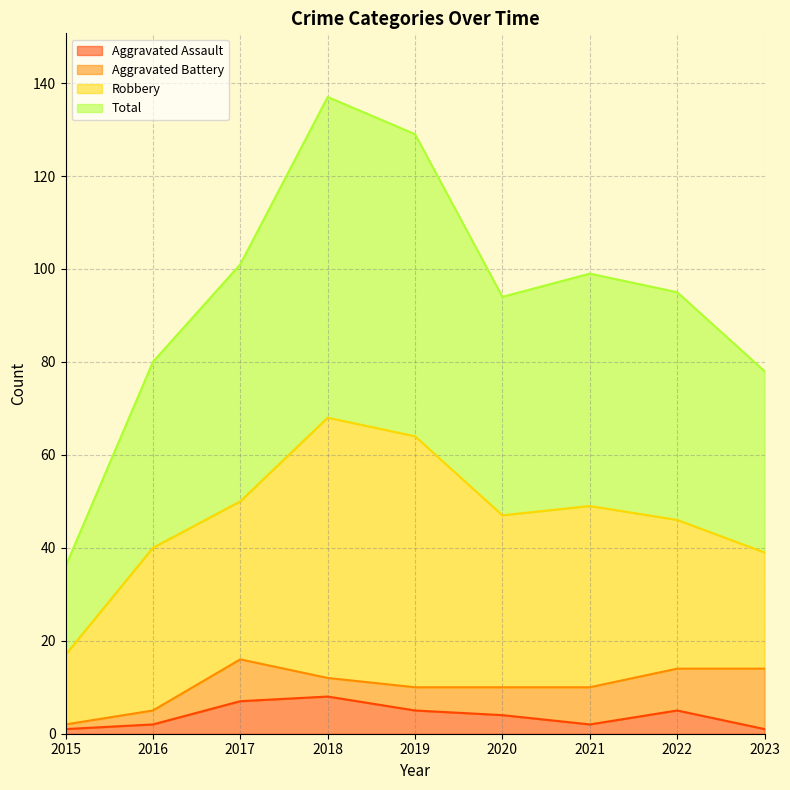

At which category does the chart reach its minimum across all series?

2015